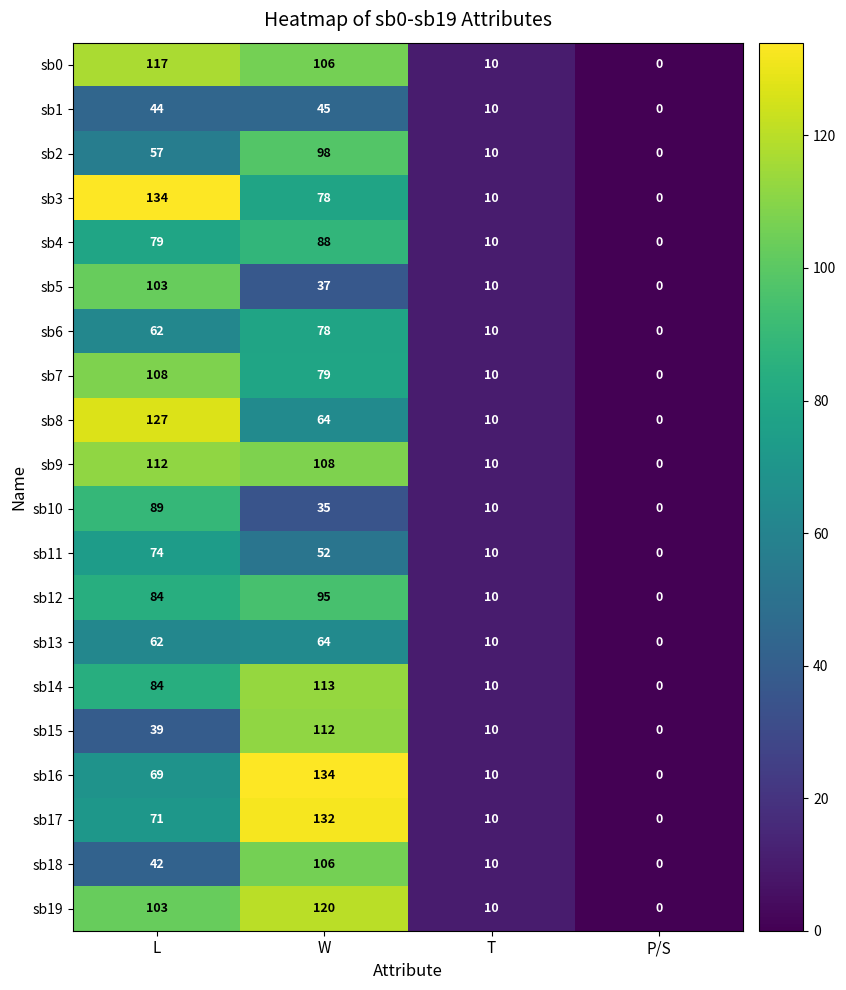

What is the total value across all series at W?

1744